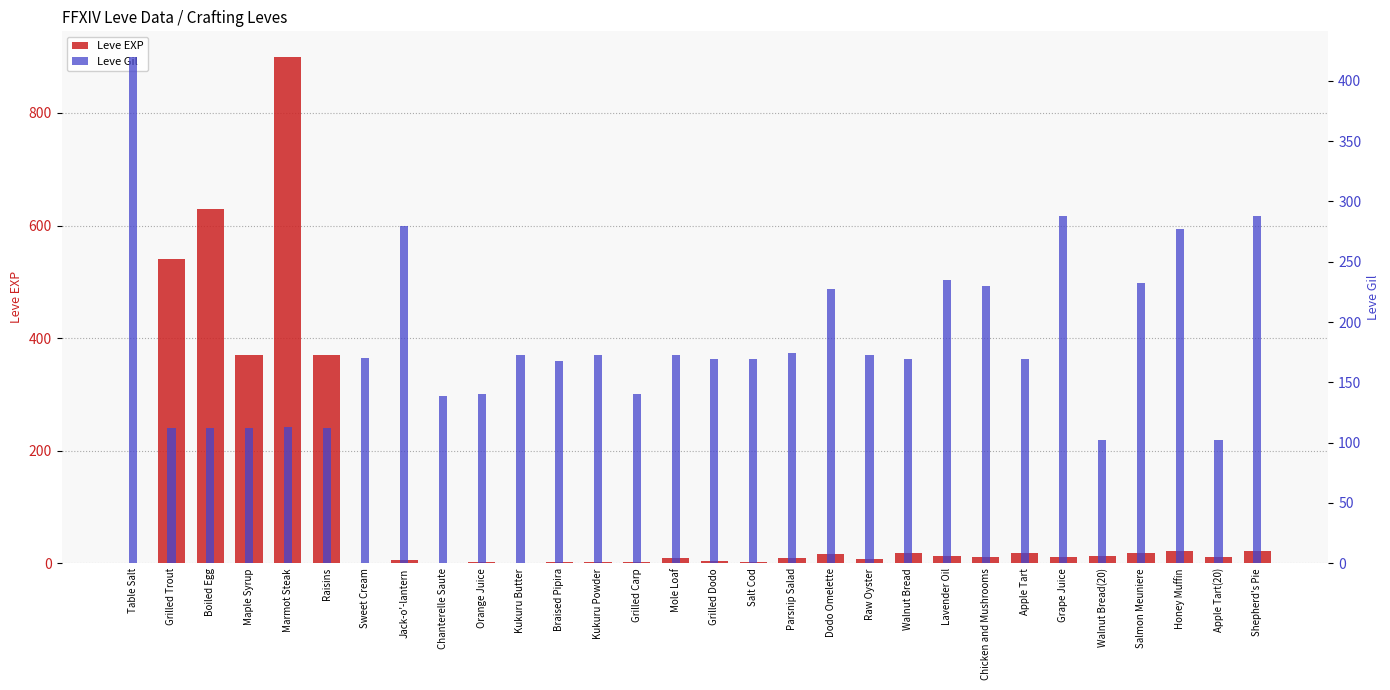

What is the approximate value of Leve EXP at Maple Syrup, to the nearest 10?

370